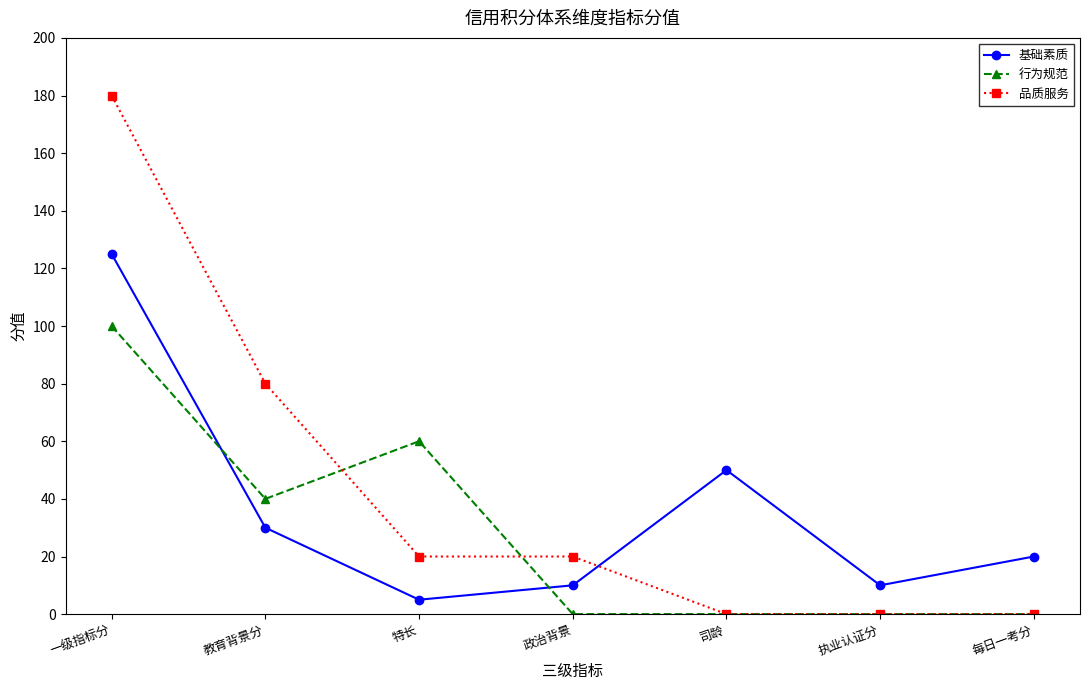

How many lines are shown in the chart?

3